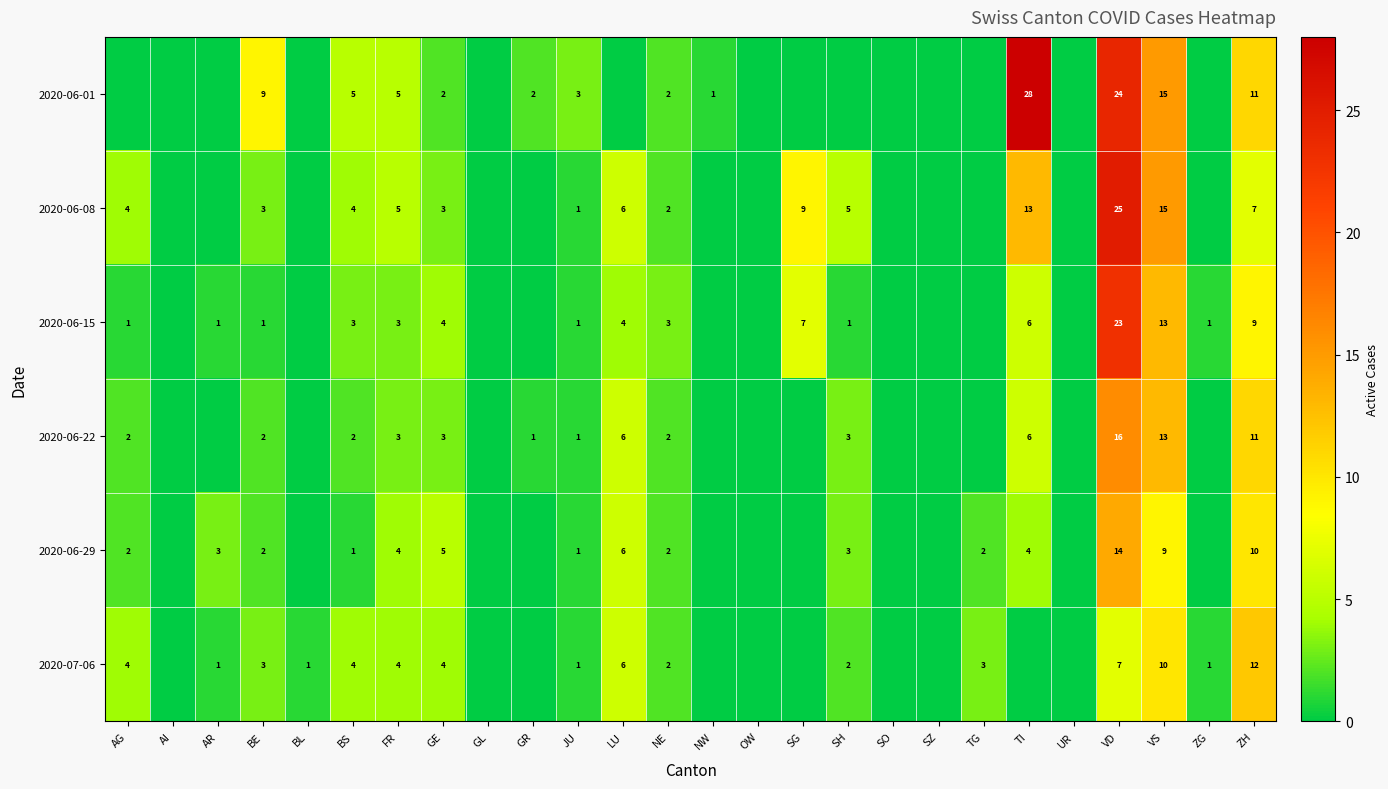

At how many categories does at least one series exceed 11?

4